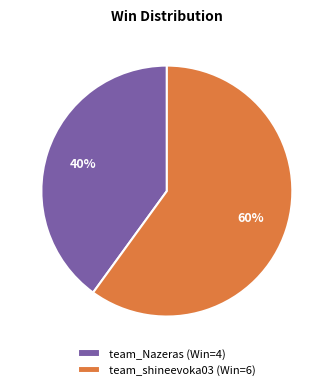

Is it true that team_Nazeras is 40% of the pie?

True